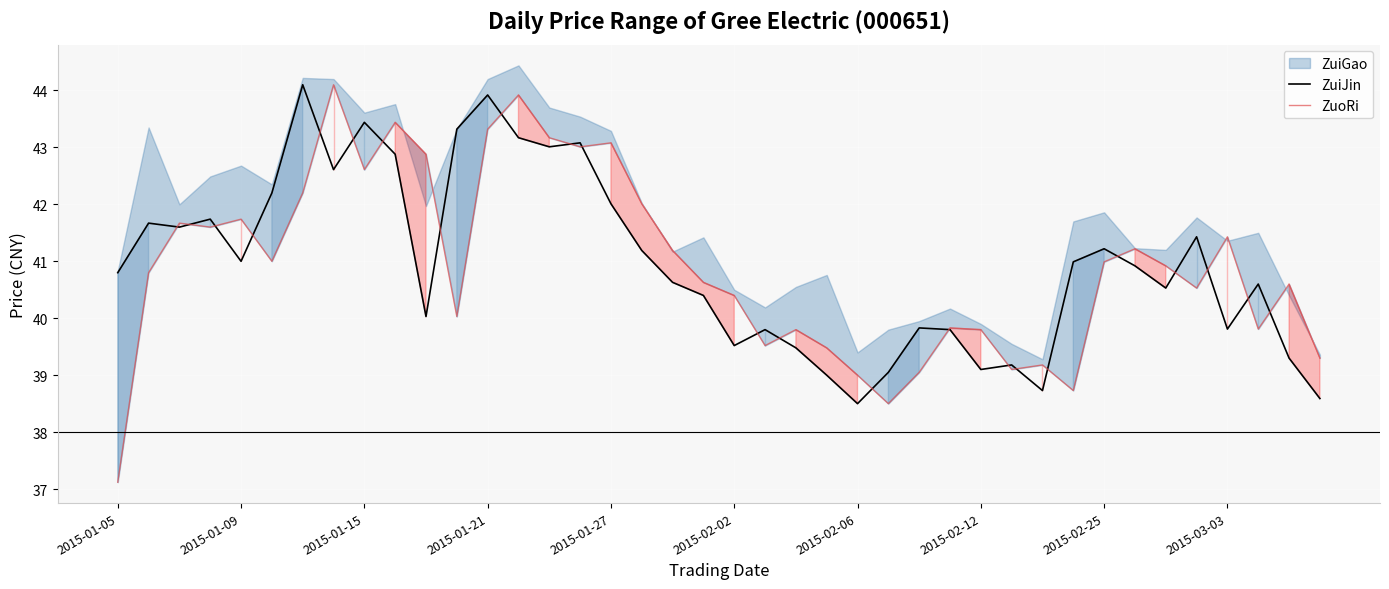

The ZuiJin series shows 25.5 at 14. True or false?

False